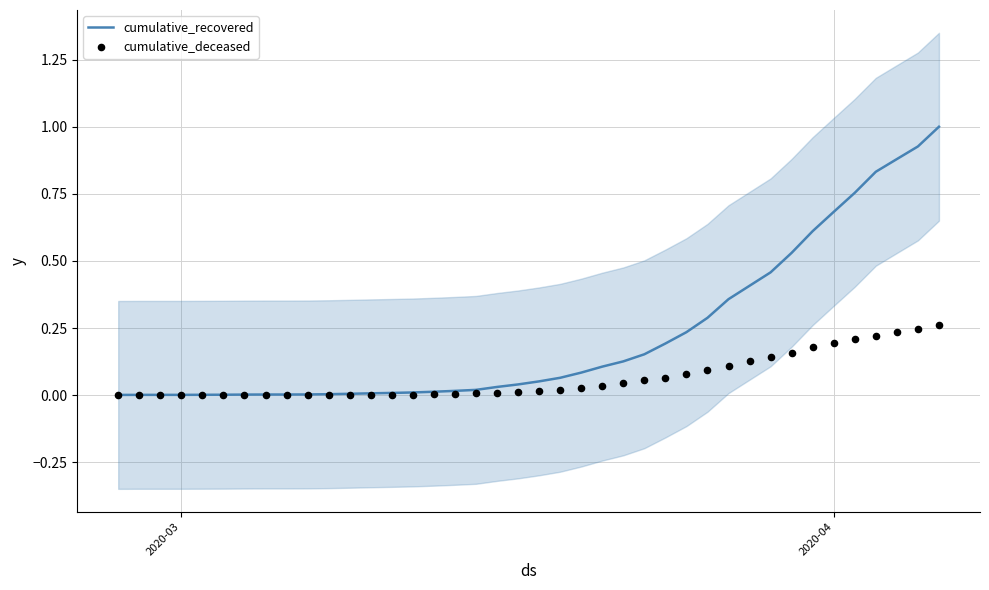

Which series contains the lowest Y value?

cumulative_deceased